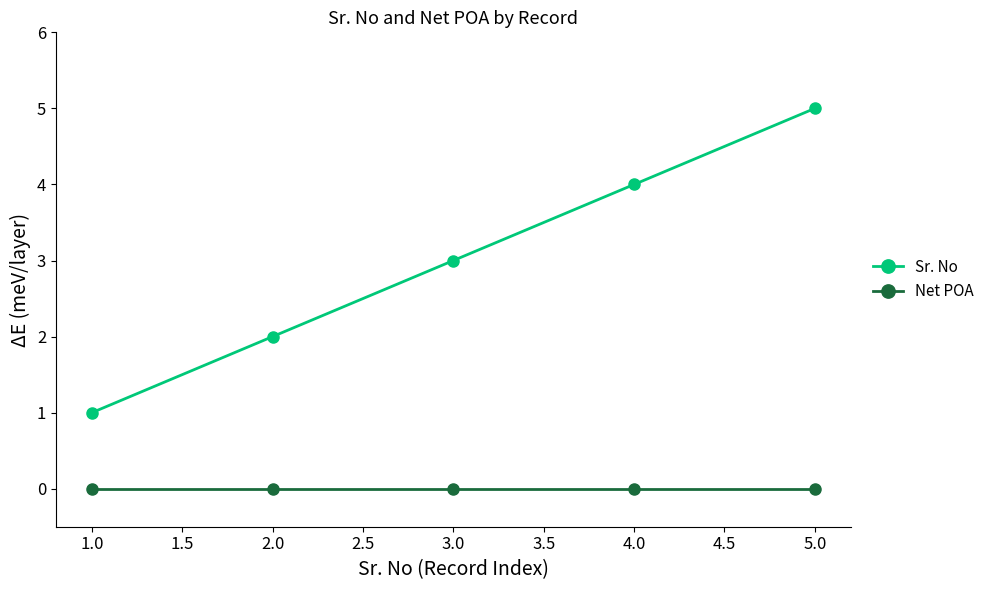

At which category is the sum across all series the highest?

5.0